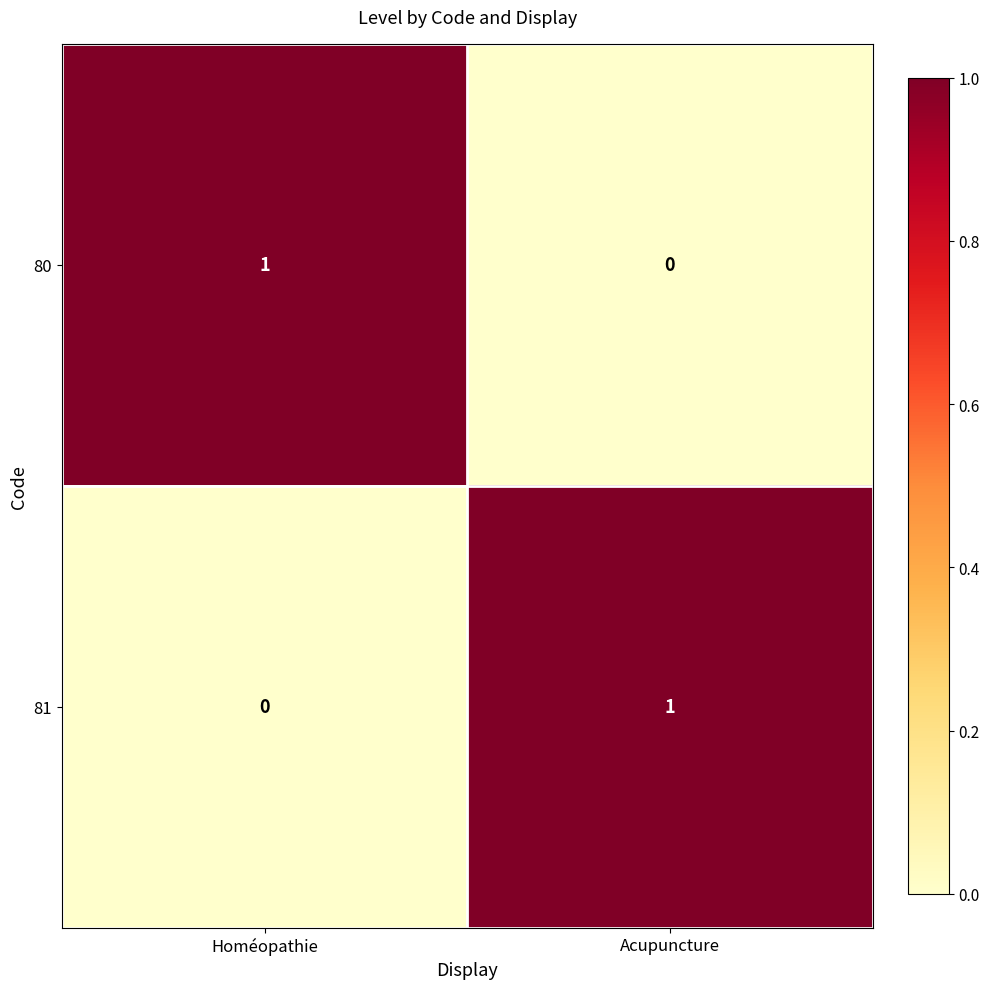

Reading left to right, what are all the values shown in this chart?

80: 1	0
81: 0	1